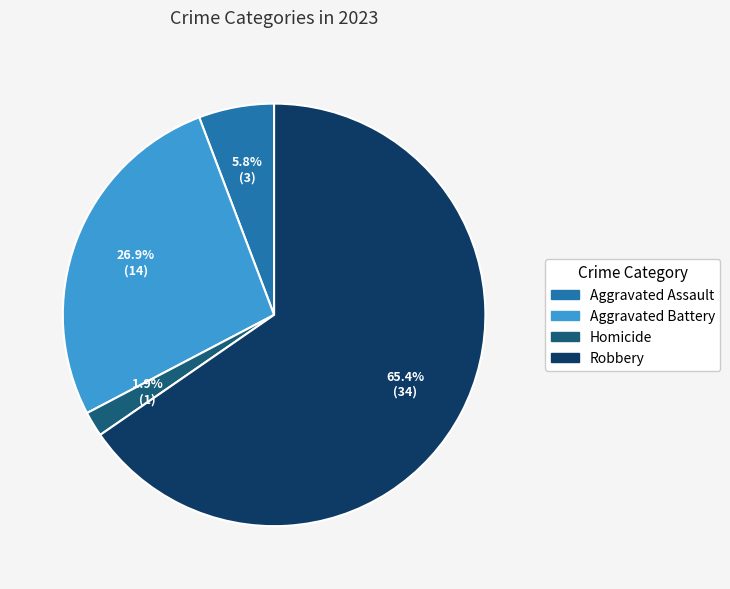

Is it true that Robbery is 57% of the pie?

False